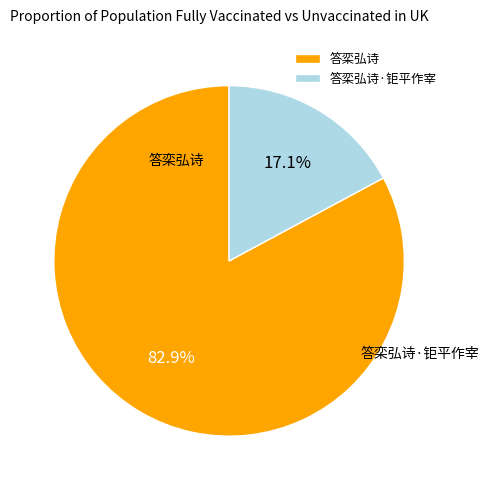

Is there a majority slice in this chart?

Yes